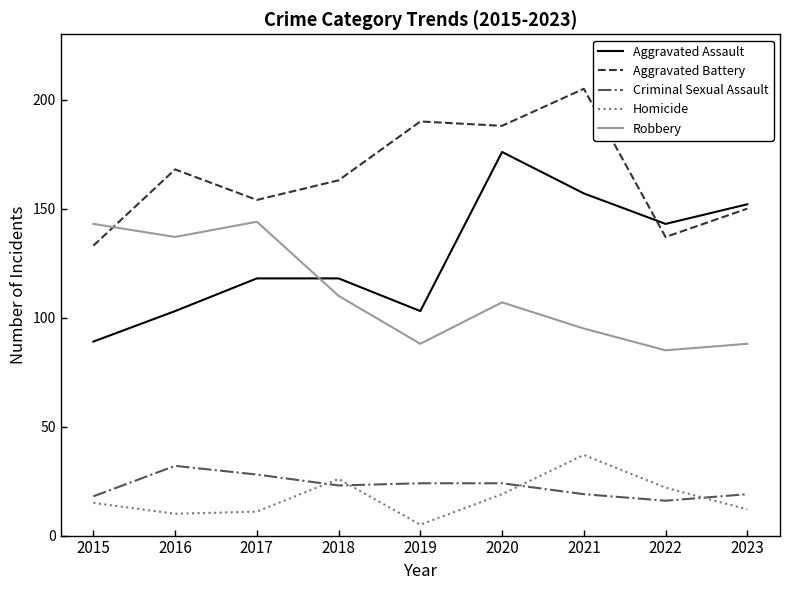

At how many categories does at least one series exceed 71?

9